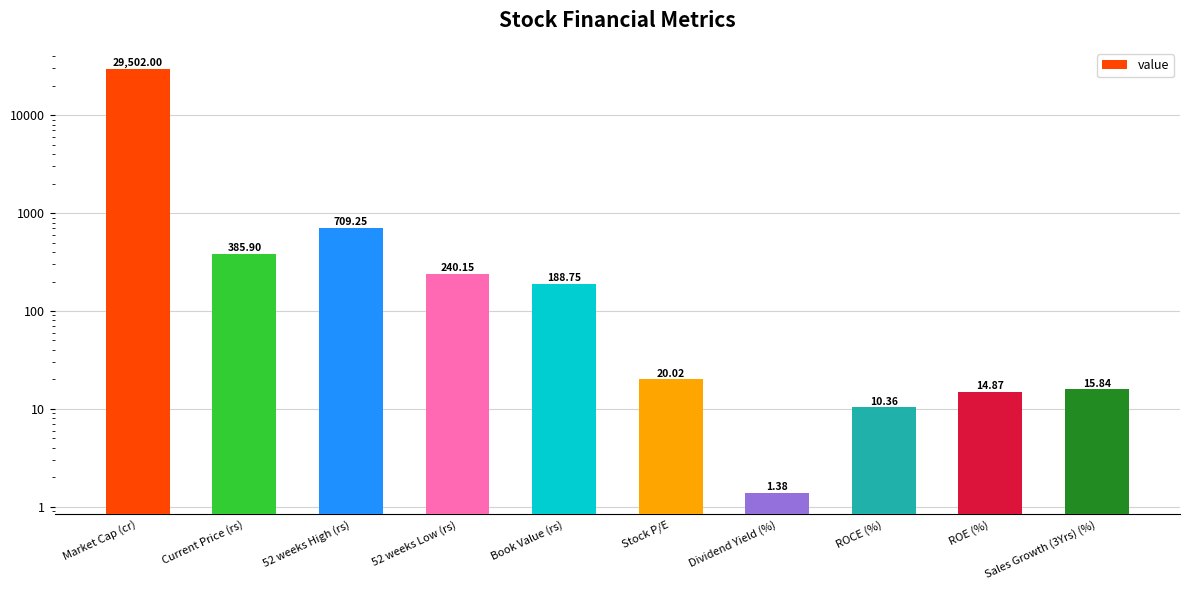

Rank the categories by value from highest to lowest.

Market Cap (cr), 52 weeks High (rs), Current Price (rs), 52 weeks Low (rs), Book Value (rs), Stock P/E, Sales Growth (3Yrs) (%), ROE (%), ROCE (%), Dividend Yield (%)